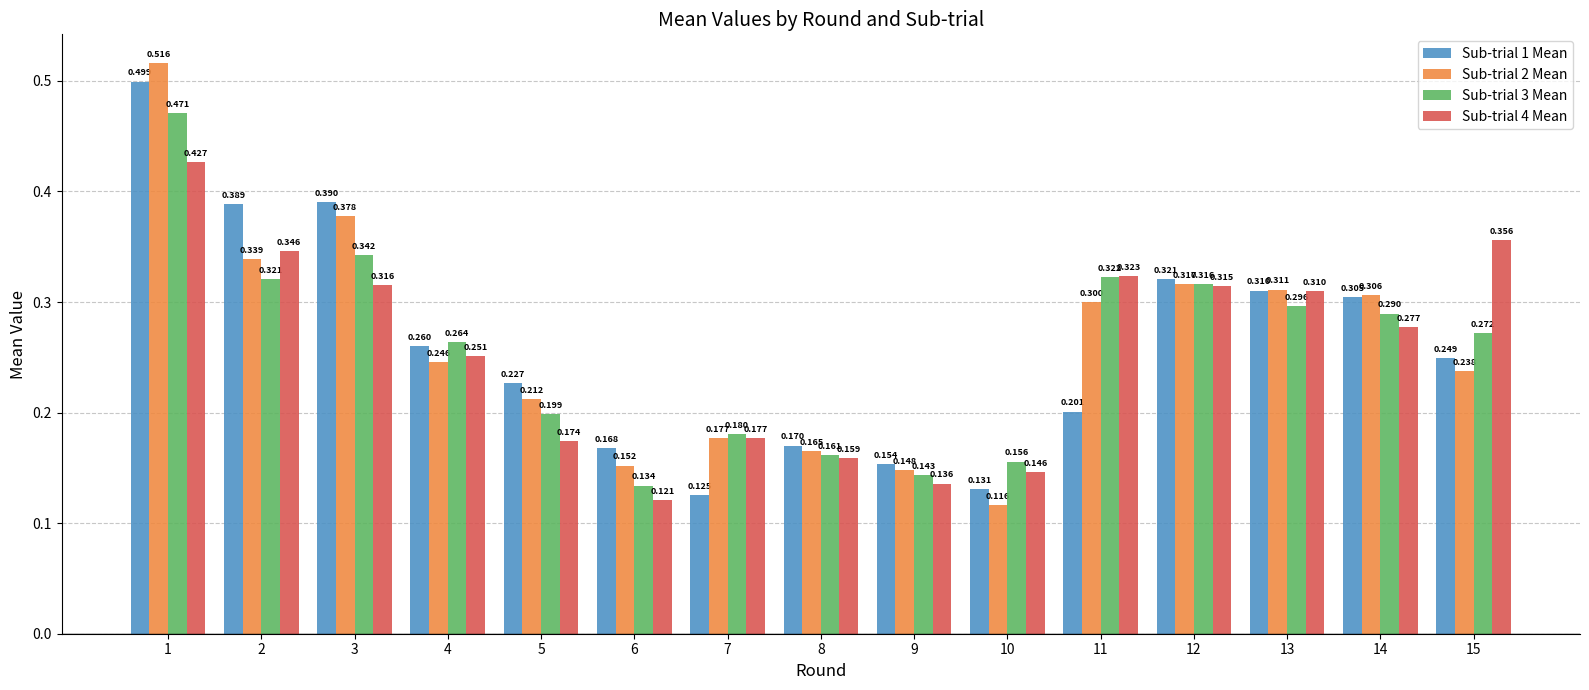

Is the value of Sub-trial 4 Mean at 5 greater than the value of Sub-trial 1 Mean at 4?

No